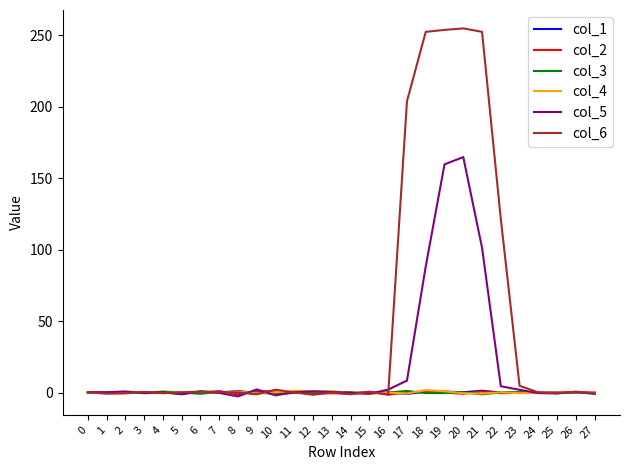

Is it true that col_6 equals 0.2 at 24?

True